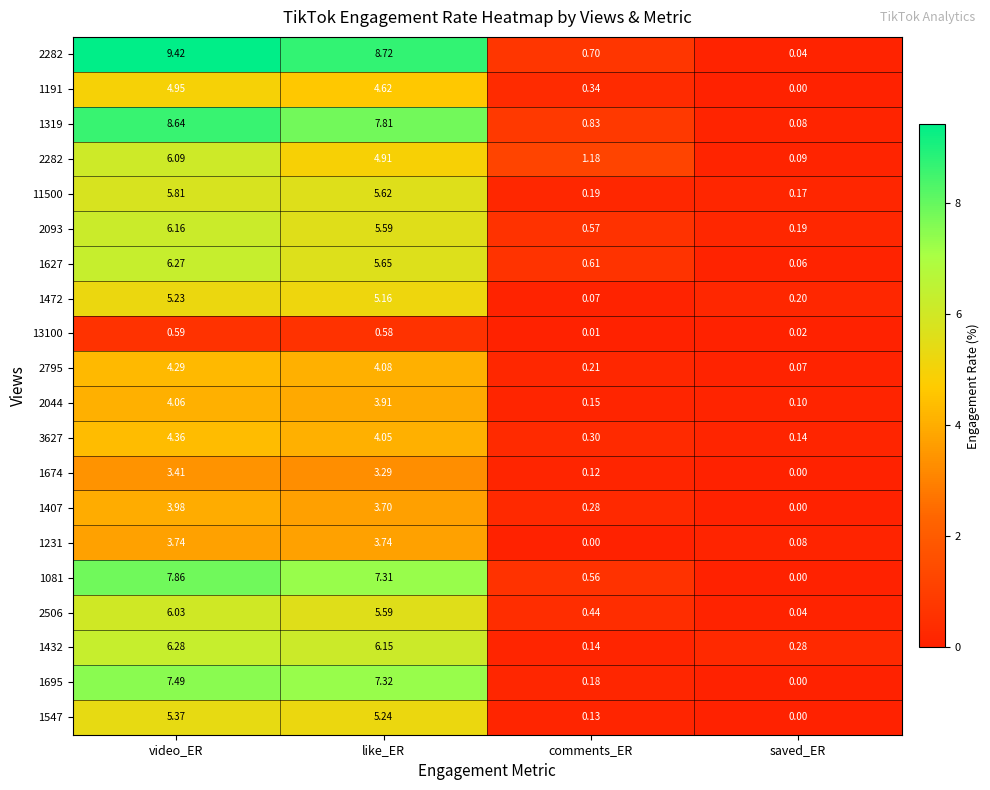

Count the number of data series in this chart.

20